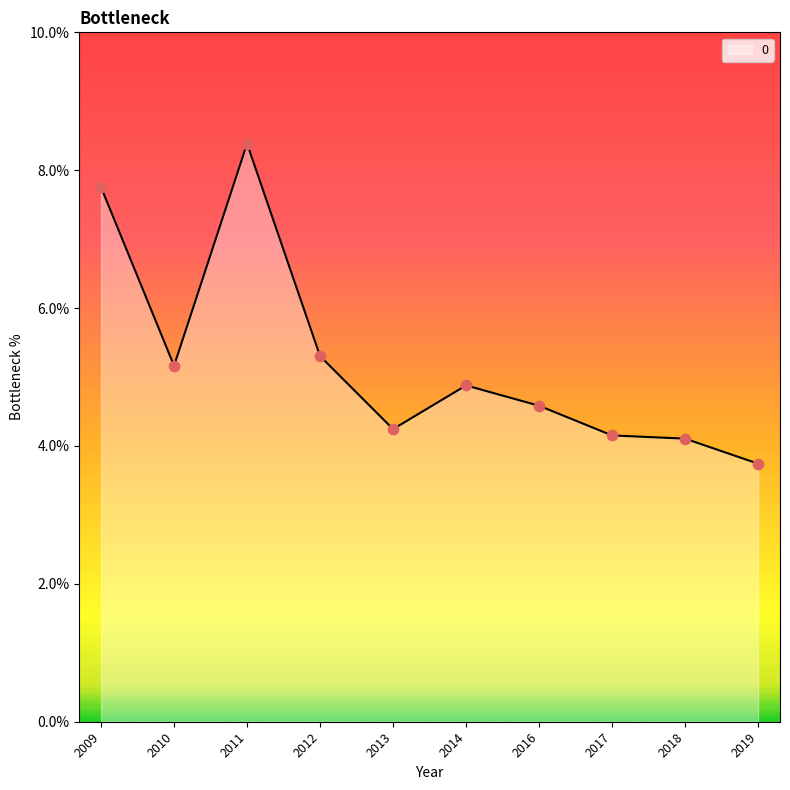

What is the change in value from 2010 to 2017?

-1.0